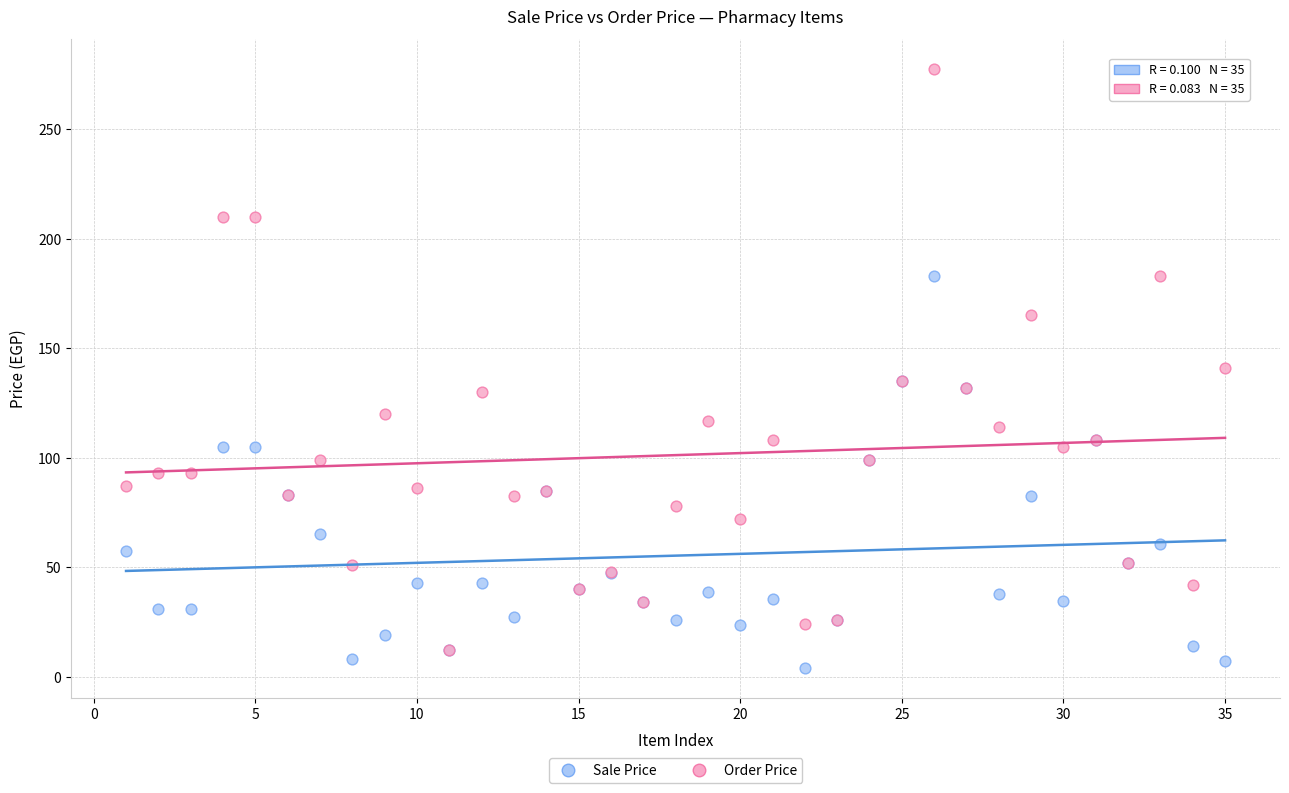

What are all the series names shown in the legend?

Sale Price, Order Price